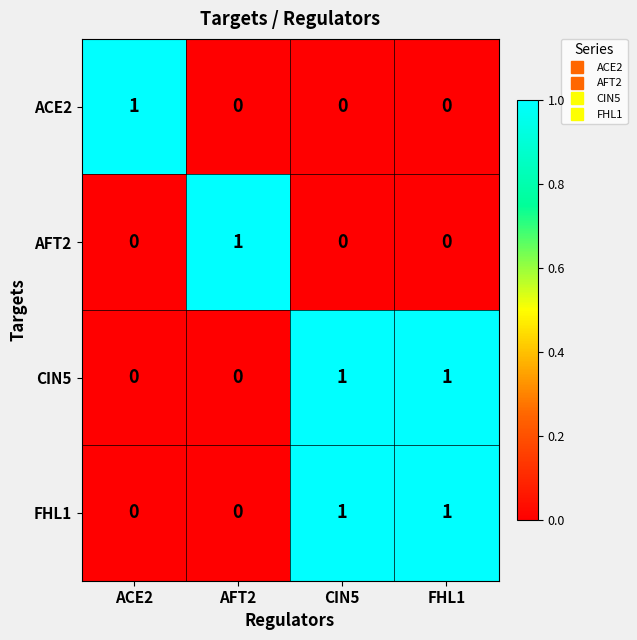

What is the total value across all series at FHL1?

2